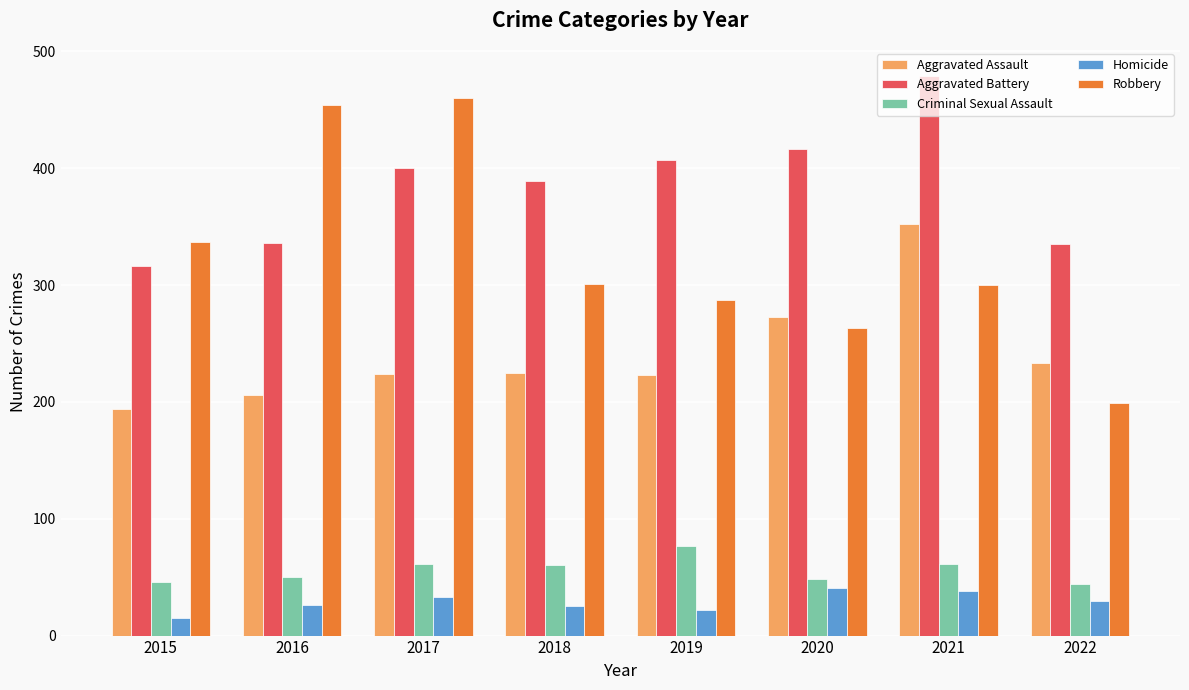

What is the approximate value of Aggravated Assault at 2022?

233